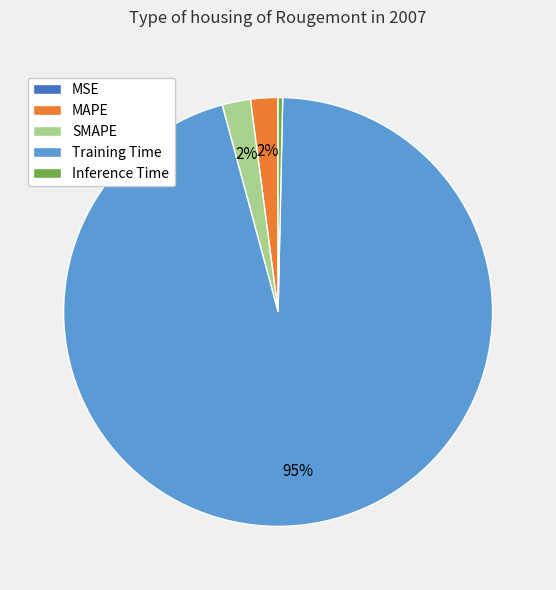

Is the sum of Training Time and MAPE greater than half?

Yes